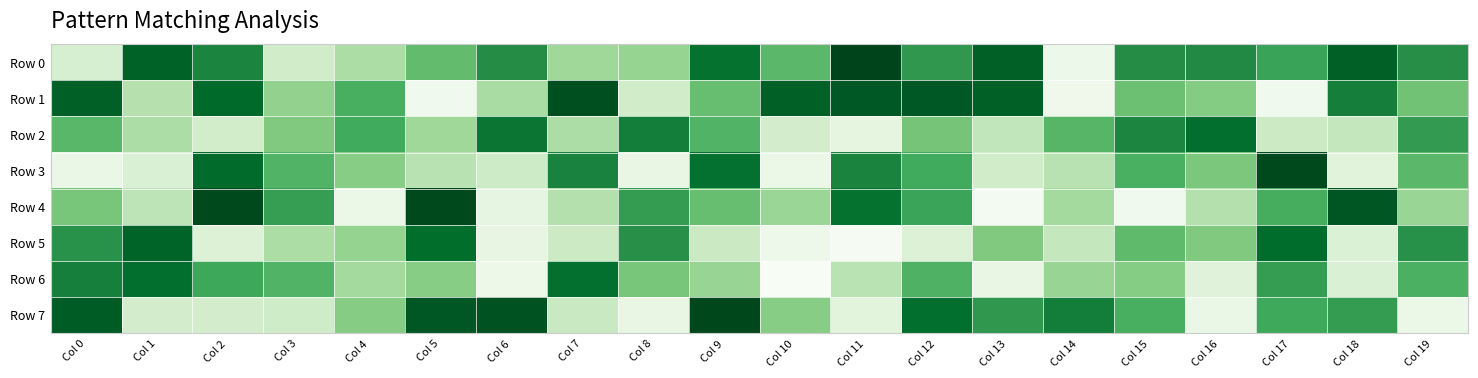

Which series has the largest total across all categories?

Row 0